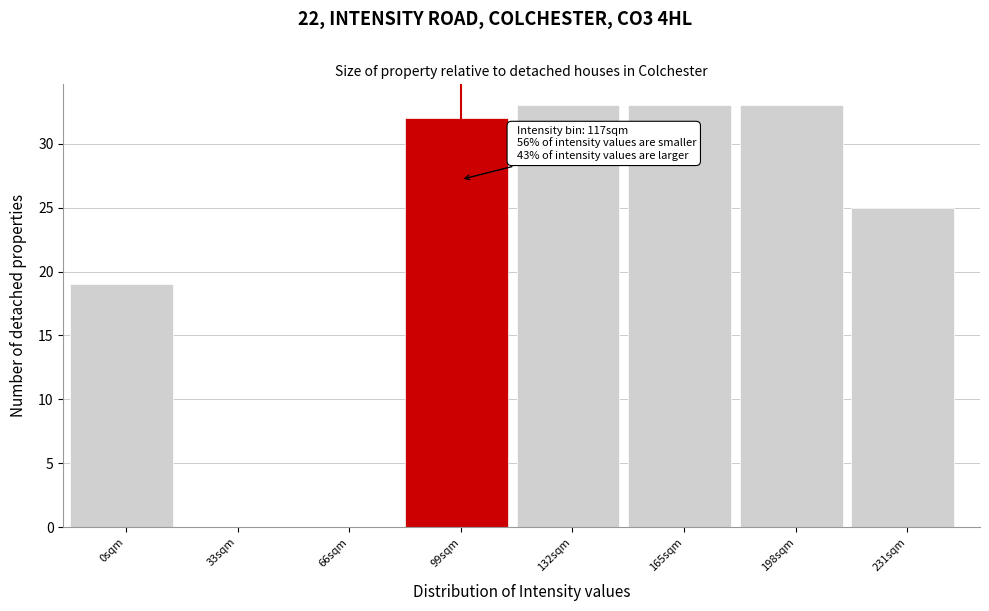

Reading left to right, what are all the values shown in this chart?

0sqm=19	33sqm=0	66sqm=0	99sqm=32	132sqm=33	165sqm=33	198sqm=33	231sqm=25